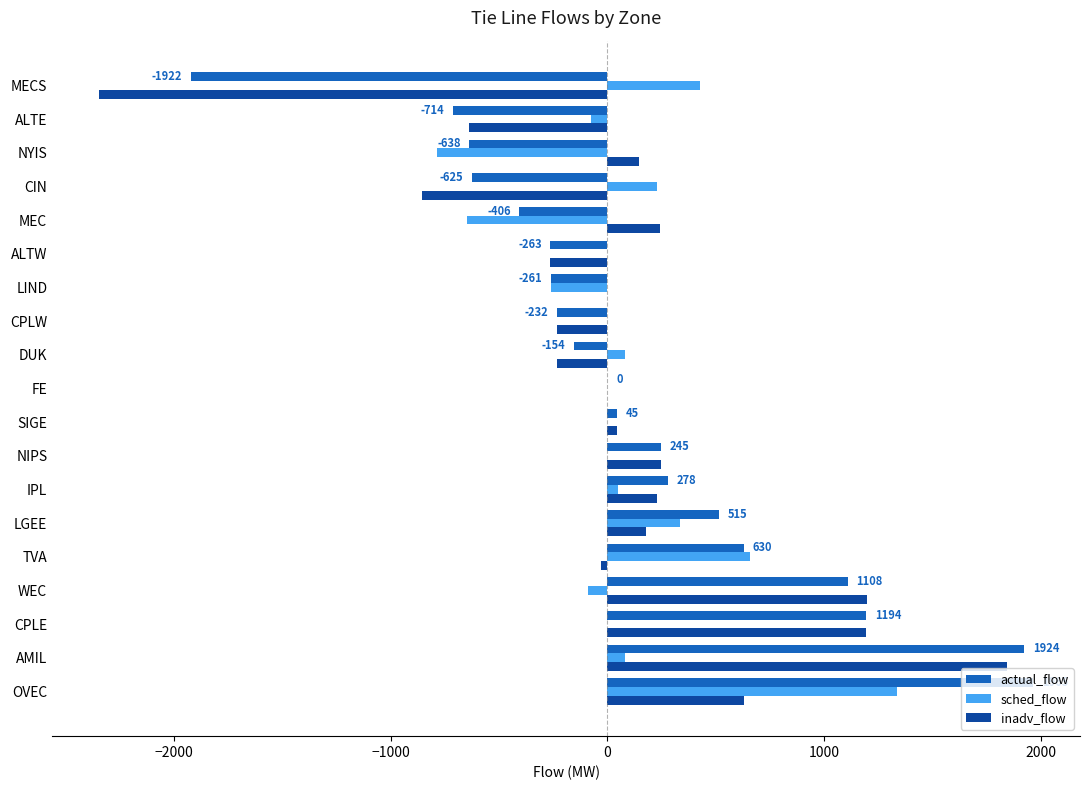

What is the total value across all series at CPLW?

-464